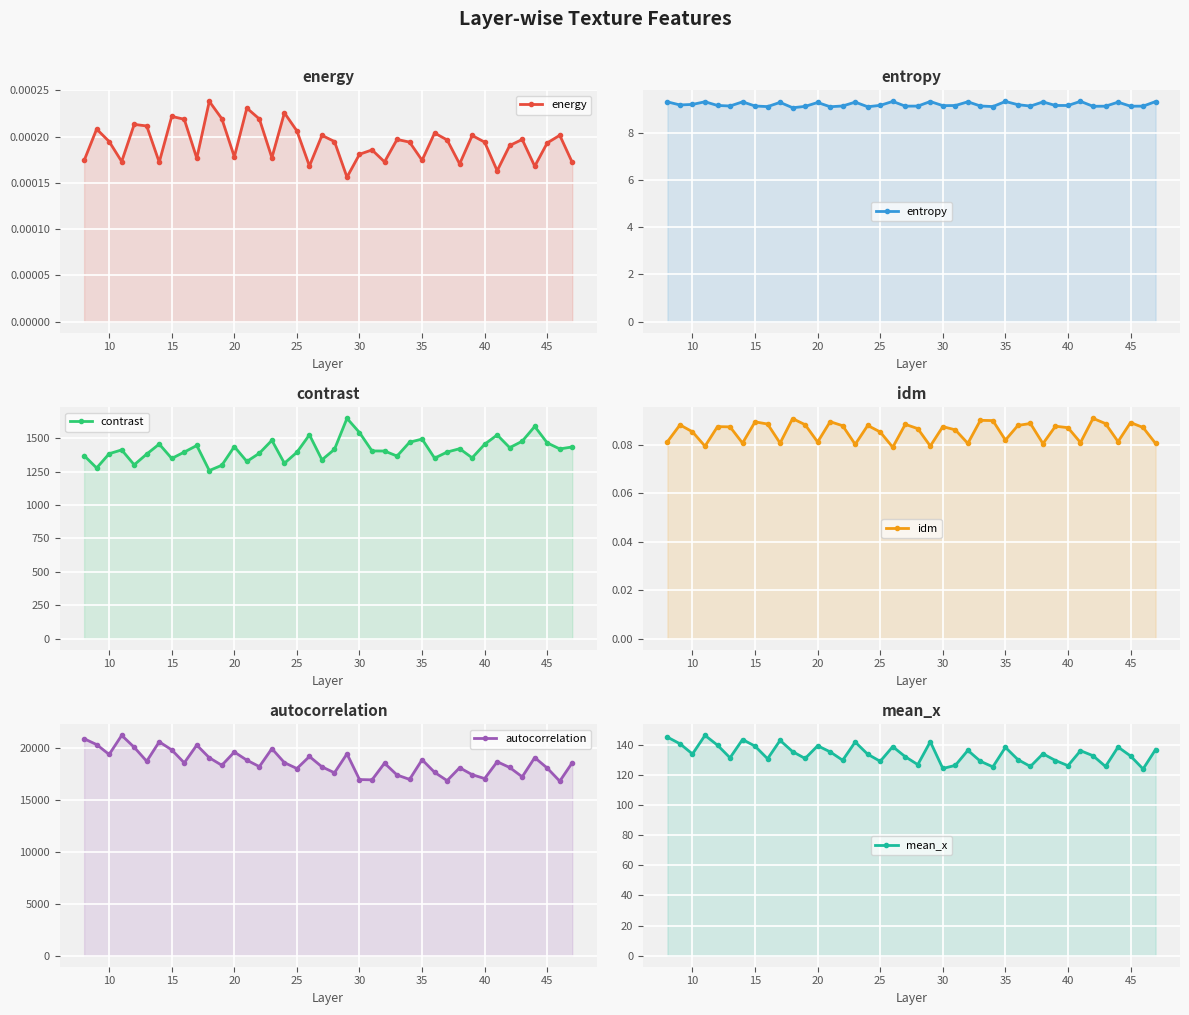

Reading right to left, what are all the values shown in this chart?

energy: 0.0	0.0	0.0	0.0	0.0	0.0	0.0	0.0	0.0	0.0	0.0	0.0	0.0	0.0	0.0	0.0	0.0	0.0	0.0	0.0	0.0	0.0	0.0	0.0	0.0	0.0	0.0	0.0	0.0	0.0	0.0	0.0	0.0	0.0	0.0	0.0	0.0	0.0	0.0	0.0
entropy: 9.3	9.1	9.1	9.3	9.1	9.1	9.3	9.2	9.2	9.3	9.1	9.2	9.3	9.1	9.1	9.3	9.2	9.2	9.3	9.1	9.1	9.3	9.2	9.1	9.3	9.1	9.1	9.3	9.1	9.1	9.3	9.1	9.1	9.3	9.1	9.2	9.3	9.2	9.2	9.3
contrast: 1435.1	1420.4	1465.3	1588.6	1478.0	1429.8	1524.9	1455.4	1353.7	1422.0	1397.0	1351.3	1494.2	1470.4	1366.9	1404.7	1405.4	1542.6	1649.1	1417.3	1338.9	1525.9	1395.4	1313.0	1484.7	1388.2	1326.6	1437.7	1298.0	1258.5	1446.0	1396.9	1349.1	1456.5	1381.9	1301.4	1413.0	1384.6	1277.7	1370.3
idm: 0.1	0.1	0.1	0.1	0.1	0.1	0.1	0.1	0.1	0.1	0.1	0.1	0.1	0.1	0.1	0.1	0.1	0.1	0.1	0.1	0.1	0.1	0.1	0.1	0.1	0.1	0.1	0.1	0.1	0.1	0.1	0.1	0.1	0.1	0.1	0.1	0.1	0.1	0.1	0.1
autocorrelation: 18548.3	16766.2	18024.9	19032.3	17186.0	18079.7	18634.5	17016.4	17391.5	18059.8	16819.4	17615.2	18826.1	16937.5	17357.5	18497.8	16895.1	16922.1	19392.7	17571.8	18143.6	19139.5	17980.7	18545.4	19892.1	18165.3	18785.9	19566.2	18294.7	19016.9	20231.1	18525.5	19771.2	20547.8	18680.1	20023.0	21167.9	19332.6	20281.5	20841.1
mean_x: 136.7	123.8	132.4	138.3	125.4	132.6	135.9	126.0	129.4	133.9	125.5	130.0	138.1	125.2	128.9	136.1	126.2	124.1	141.9	126.7	131.9	138.6	128.9	133.6	141.7	129.6	135.1	139.2	130.8	135.3	142.8	130.6	138.9	143.3	131.2	139.6	146.1	133.7	140.5	144.9